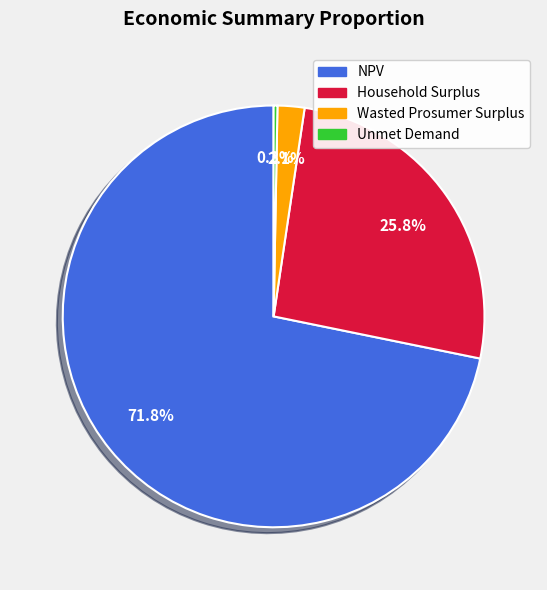

Does NPV account for over 50% of the chart?

Yes